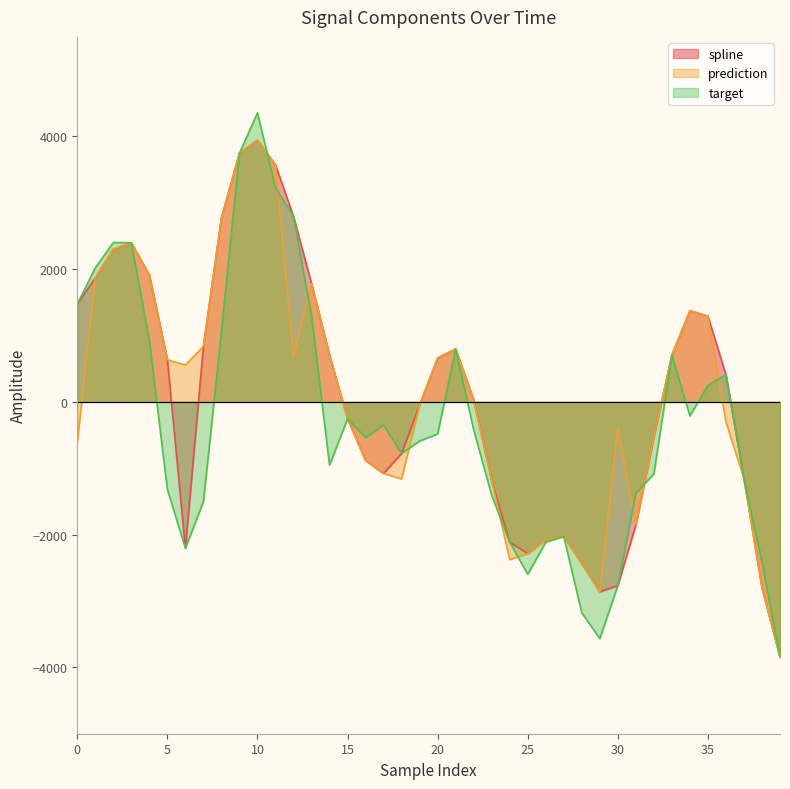

Which series has the largest total across all categories?

spline